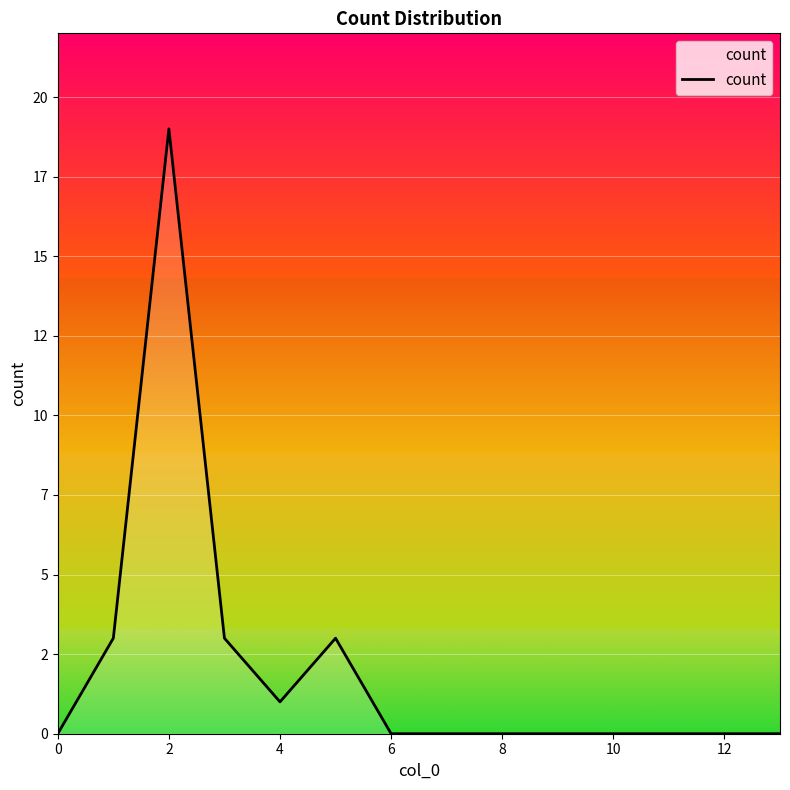

Does the chart display data point markers on the line(s)?

No